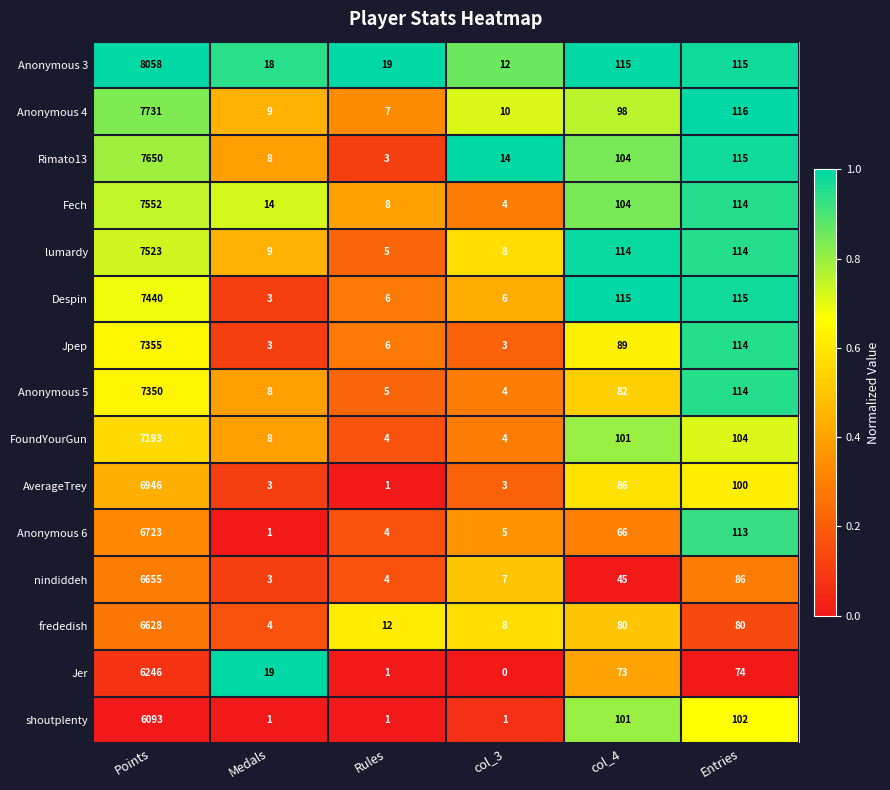

At which label is nindiddeh closest to 3329?

Entries